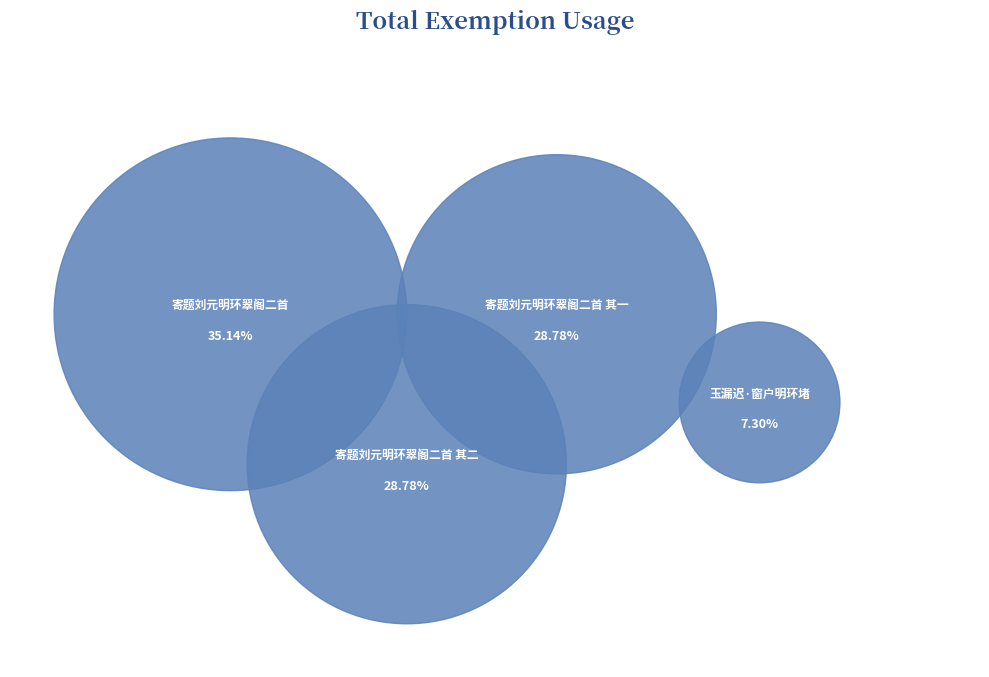

What is the total percentage of 寄题刘元明环翠阁二首 其一 and 寄题刘元明环翠阁二首 其二?

57.6%